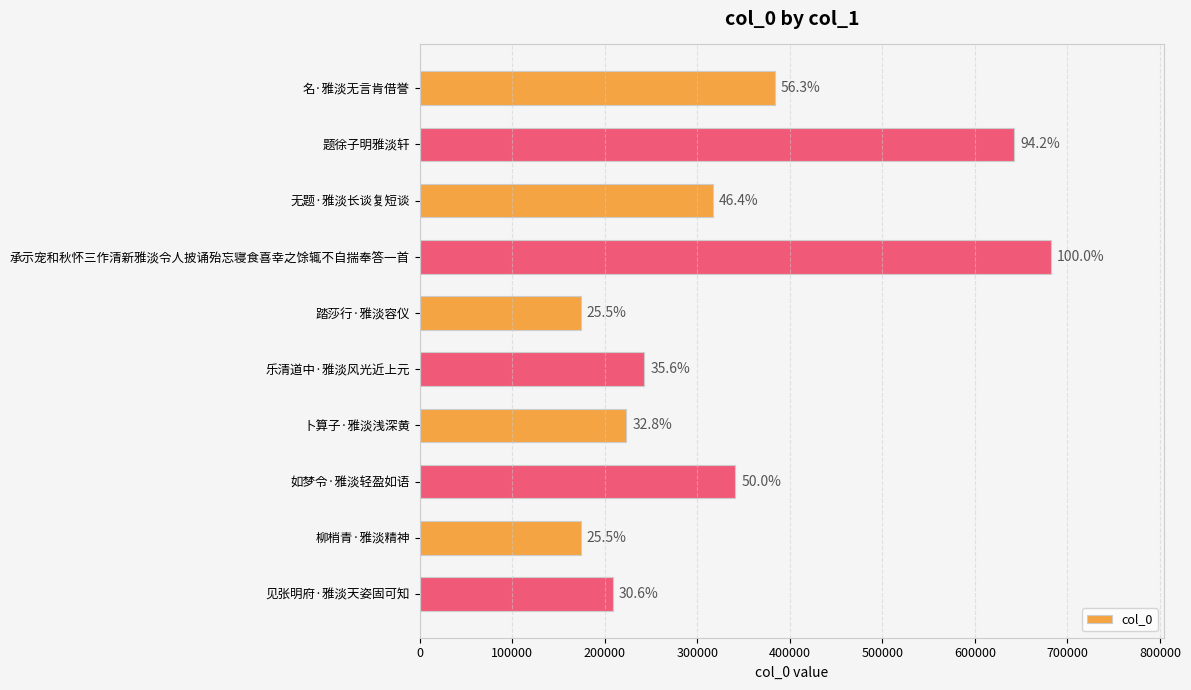

How many bars are there in total?

10